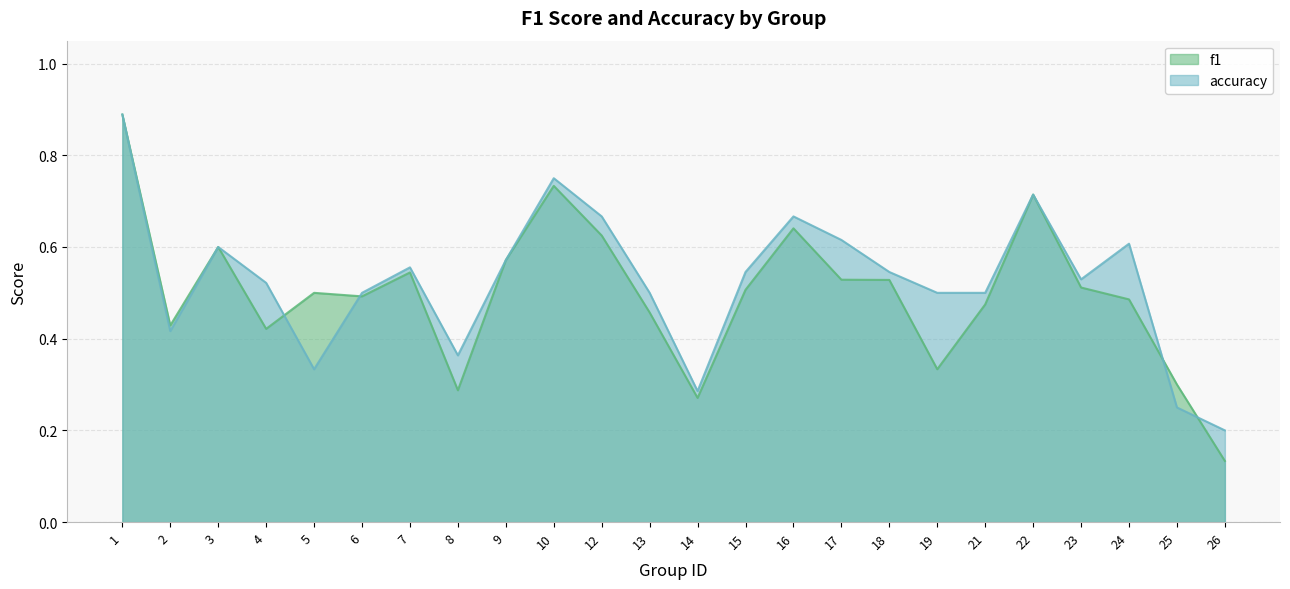

Where is the first local minimum for f1?

2